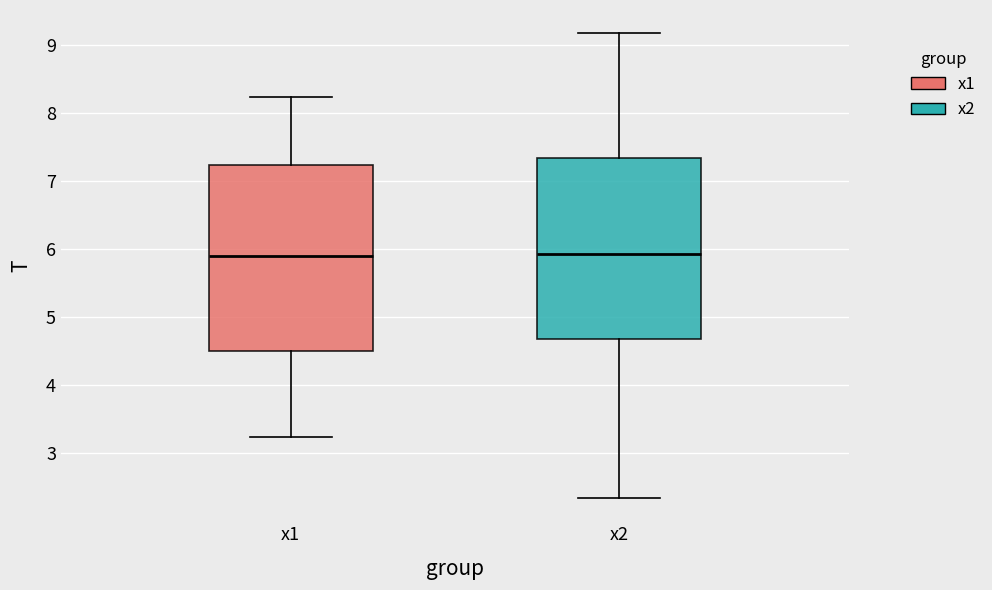

Where is the upper edge of the box for x2 on the y-axis? The values are not printed on the chart, so give them approximately, as read against the axis.

7.3